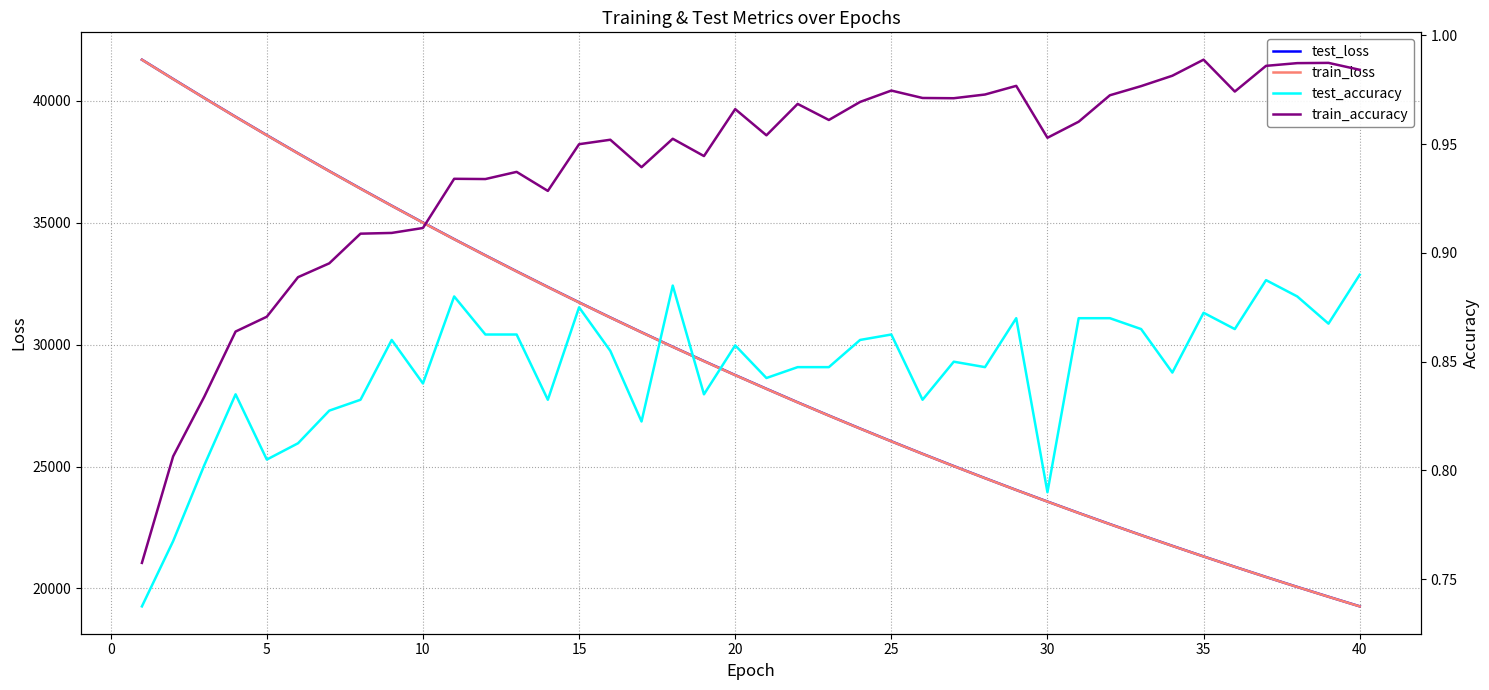

How many lines are shown in the chart?

4